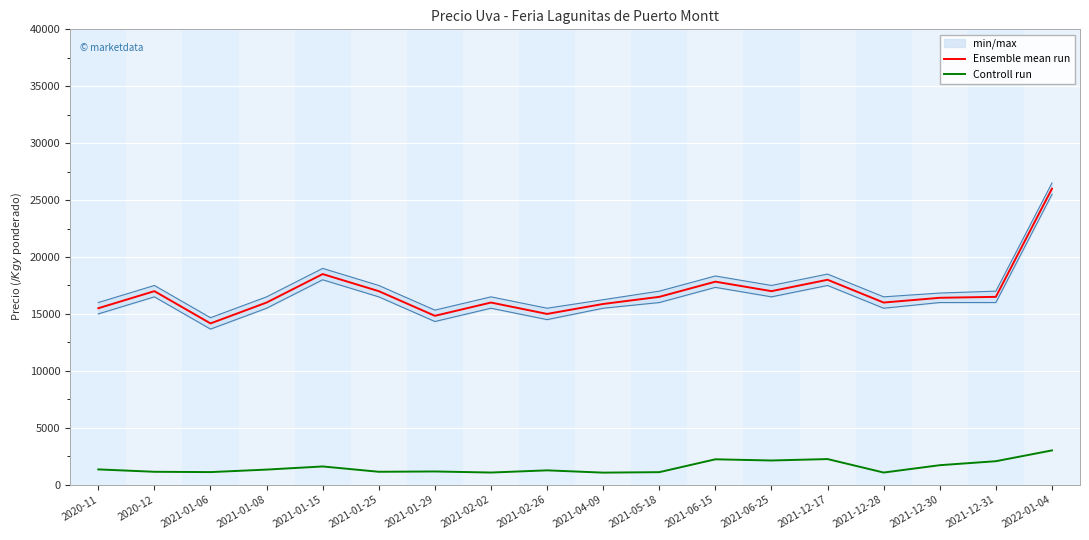

At which label does Ensemble mean run reach its minimum?

2021-01-06